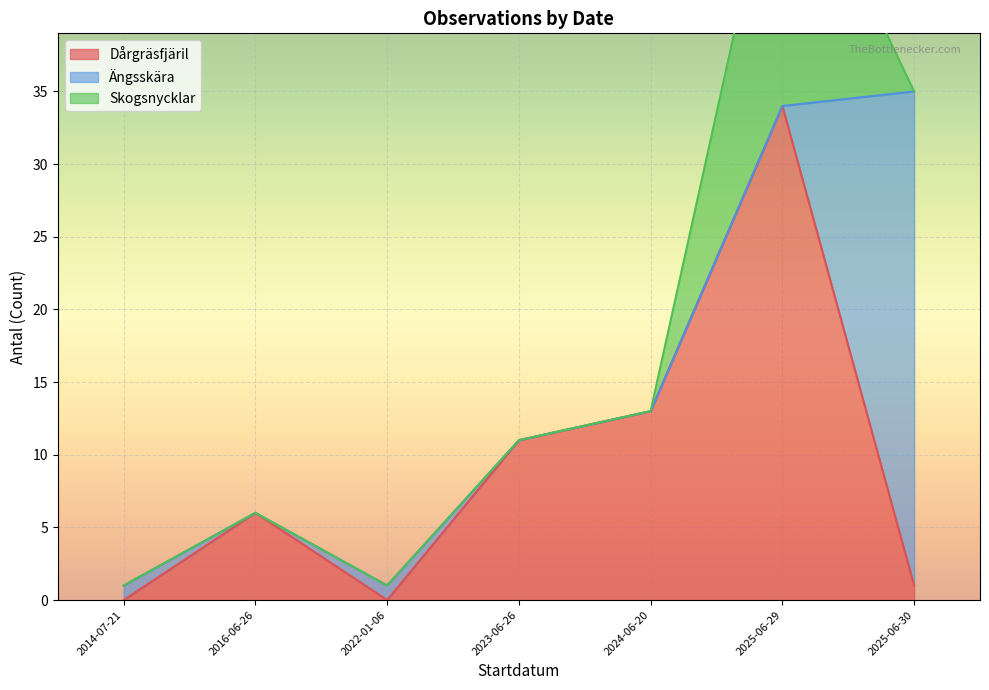

What is the difference between the highest and lowest values at 2024-06-20?

13